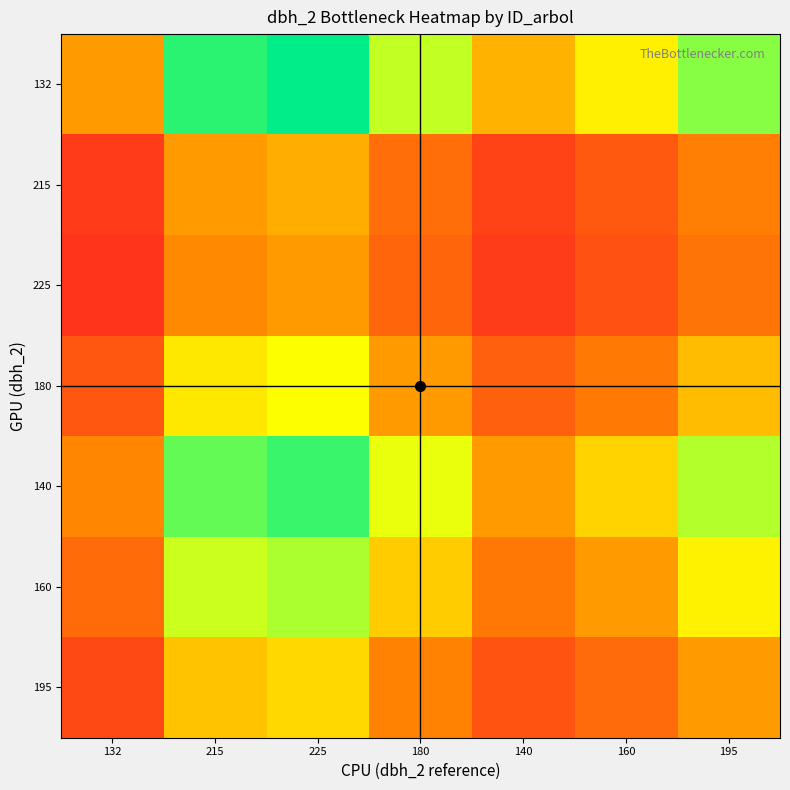

Which label corresponds to the smallest value in the chart?

132